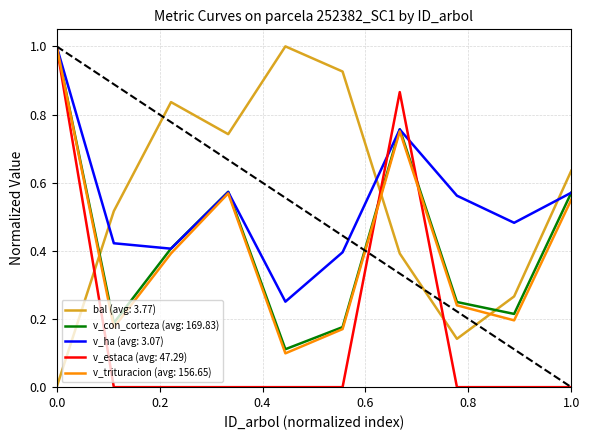

After their last crossing, which series has the higher values: bal (avg: 3.77) or v_con_corteza (avg: 169.83)?

bal (avg: 3.77)